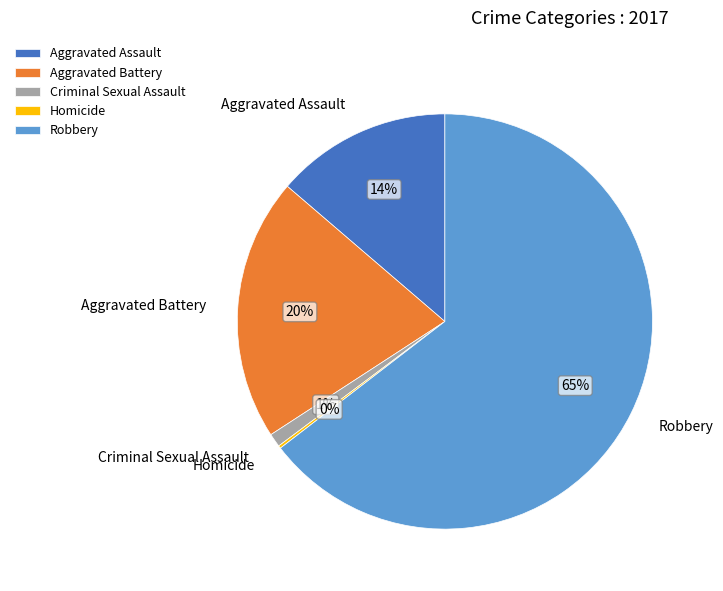

What percentage is the Criminal Sexual Assault slice, to the nearest percent?

1%